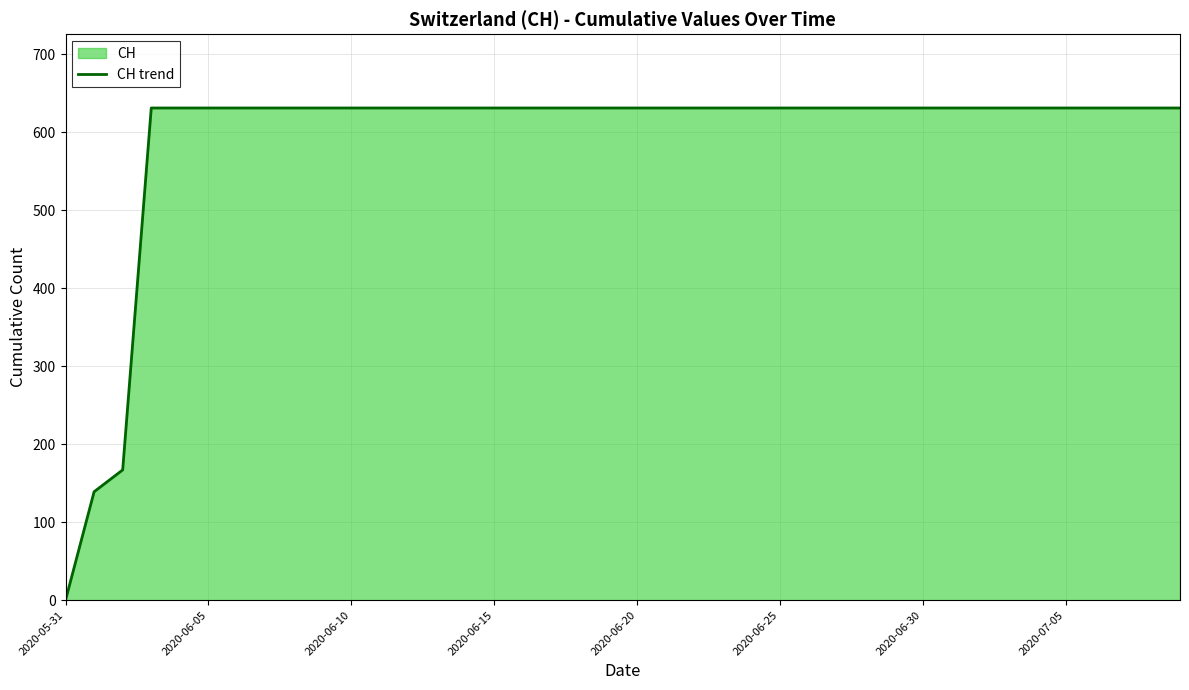

How many categories are shown in the chart?

40